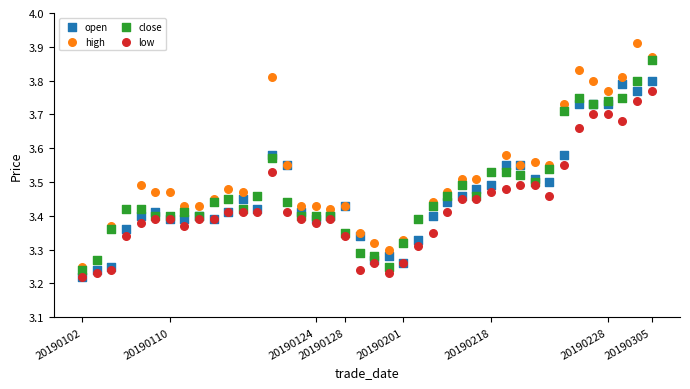

Which series reaches the maximum Y coordinate?

high